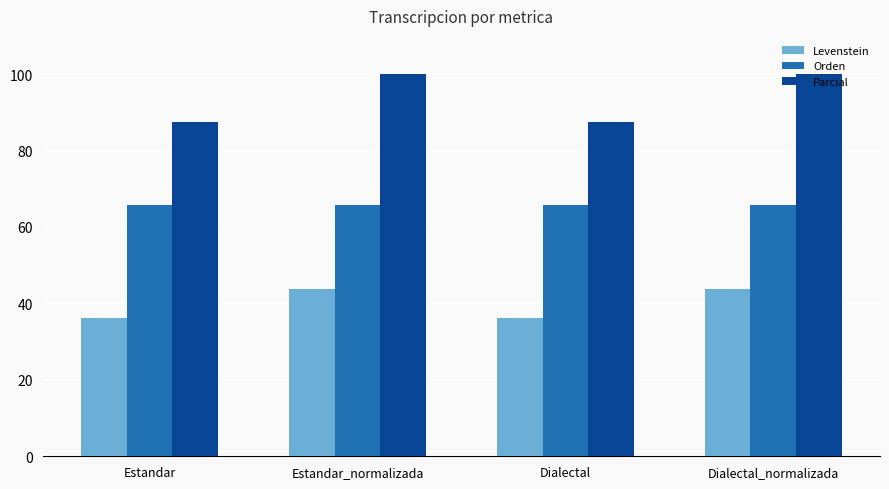

What is the label of the 3rd bar from the left?

Dialectal